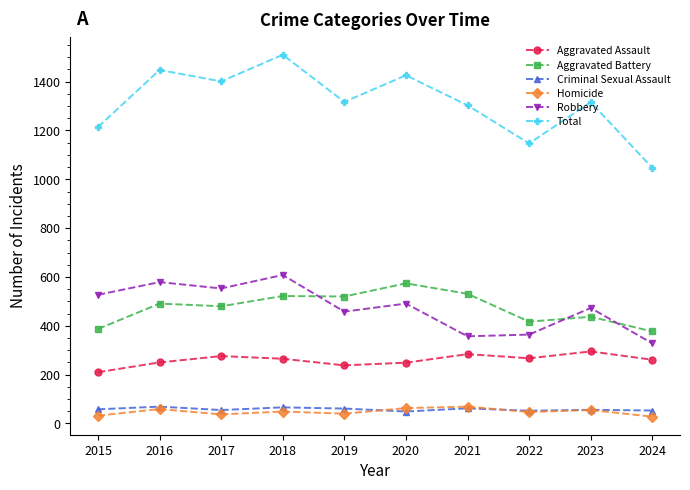

What is the lowest value of the Criminal Sexual Assault series?

49